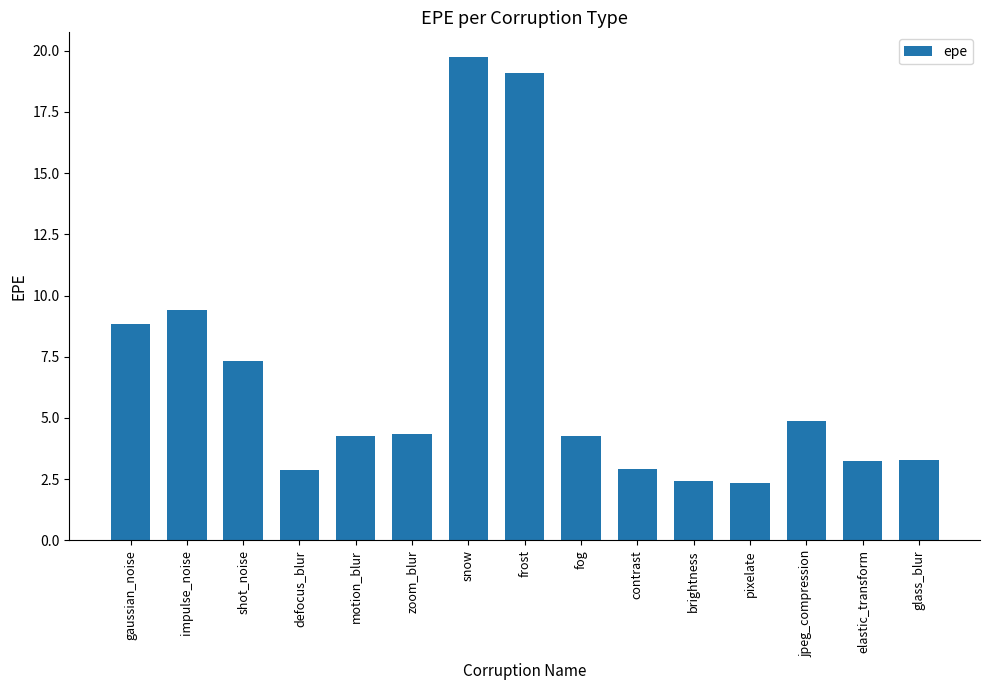

The chart shows a value of 3.2 at jpeg_compression. True or false?

False